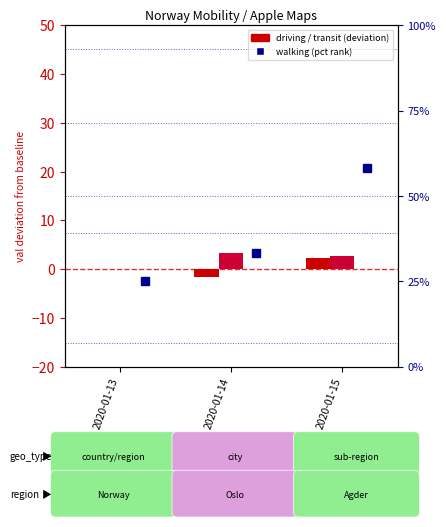

Rank the categories by driving value from lowest to highest.

2020-01-14, 2020-01-13, 2020-01-15